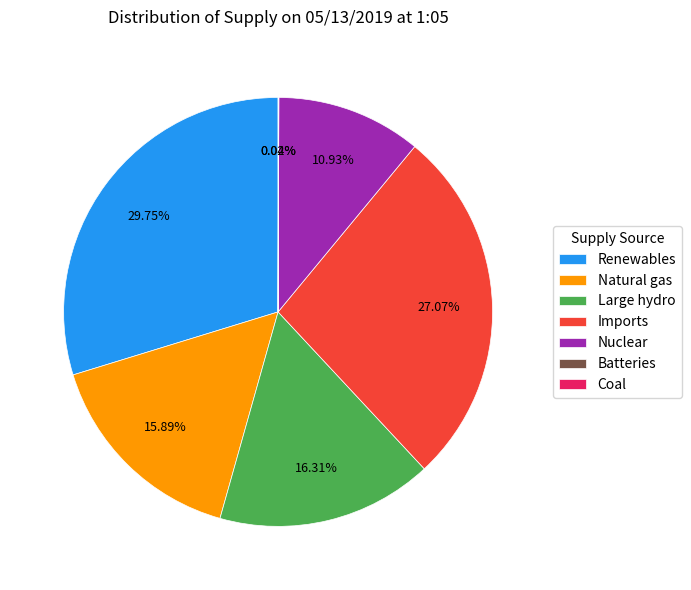

Is there a majority slice in this chart?

No